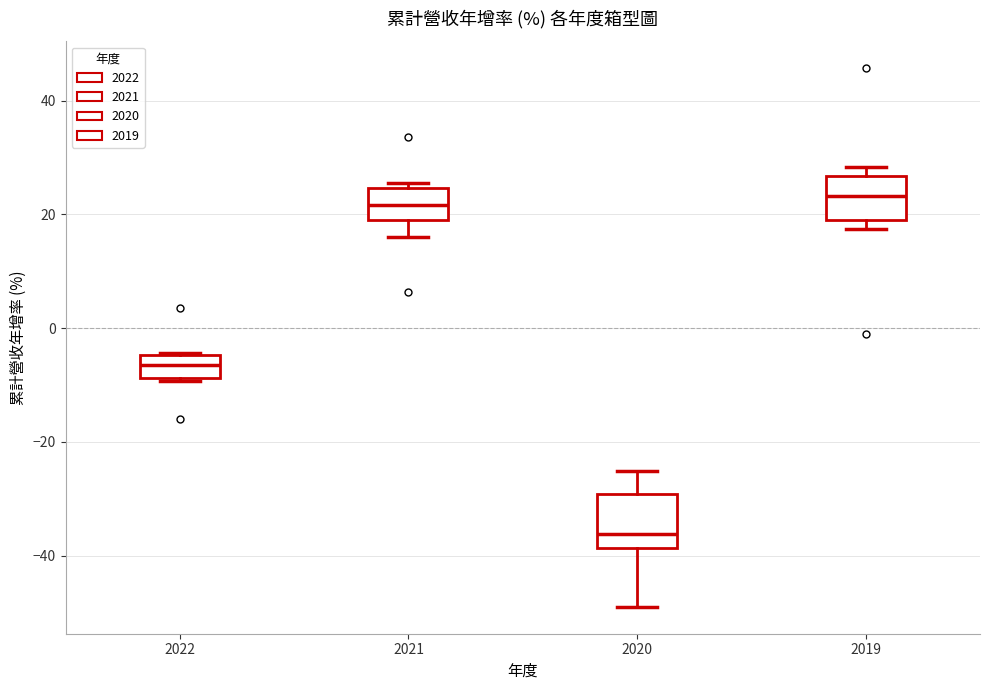

Reading left to right, transcribe this box plot: for each box, give where its median line is, the range the box spans, and where its two whiskers end, as read against the y-axis. The values are not printed on the chart, so give them approximately, as read against the axis.

2022: median -6, box -8 to -4, whiskers -10 to -4
2021: median 22, box 20 to 24, whiskers 16 to 26
2020: median -36, box -38 to -30, whiskers -48 to -26
2019: median 24, box 20 to 26, whiskers 18 to 28